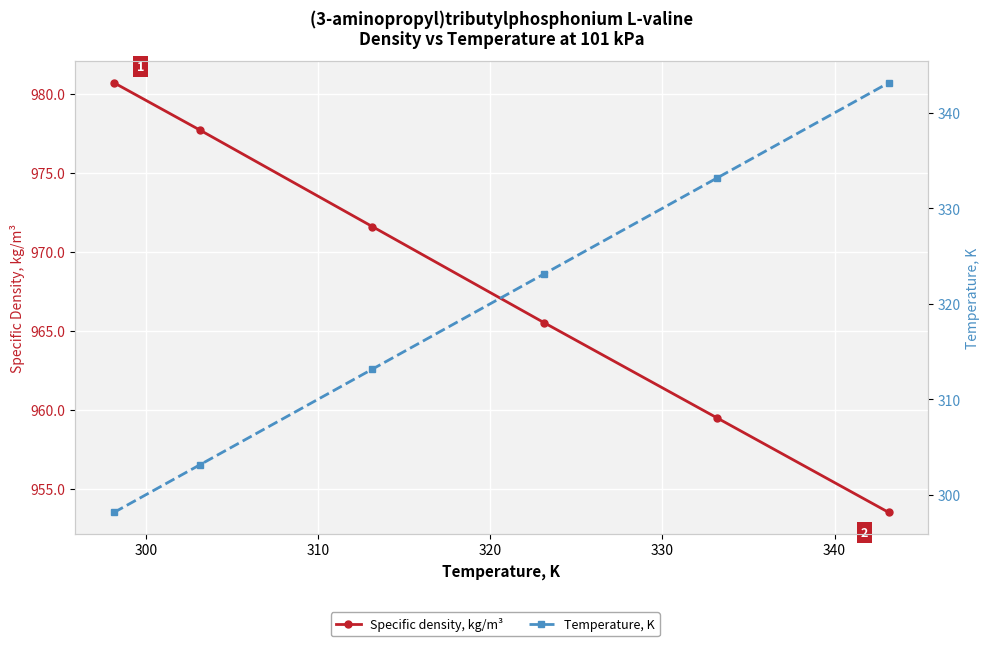

What value does the Temperature, K series have at 320?

323.1